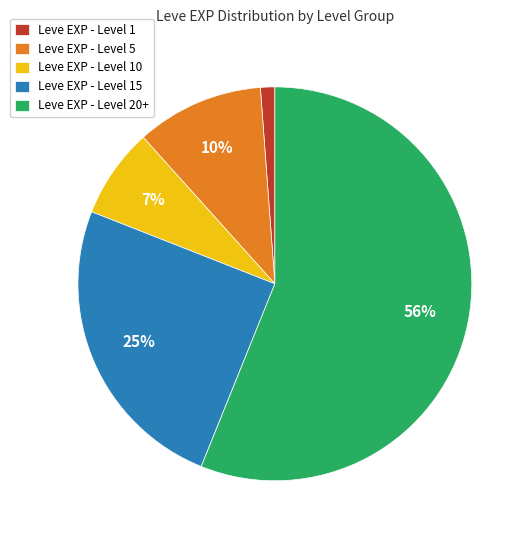

What percentage is the Leve EXP - Level 15 slice, to the nearest percent?

25%